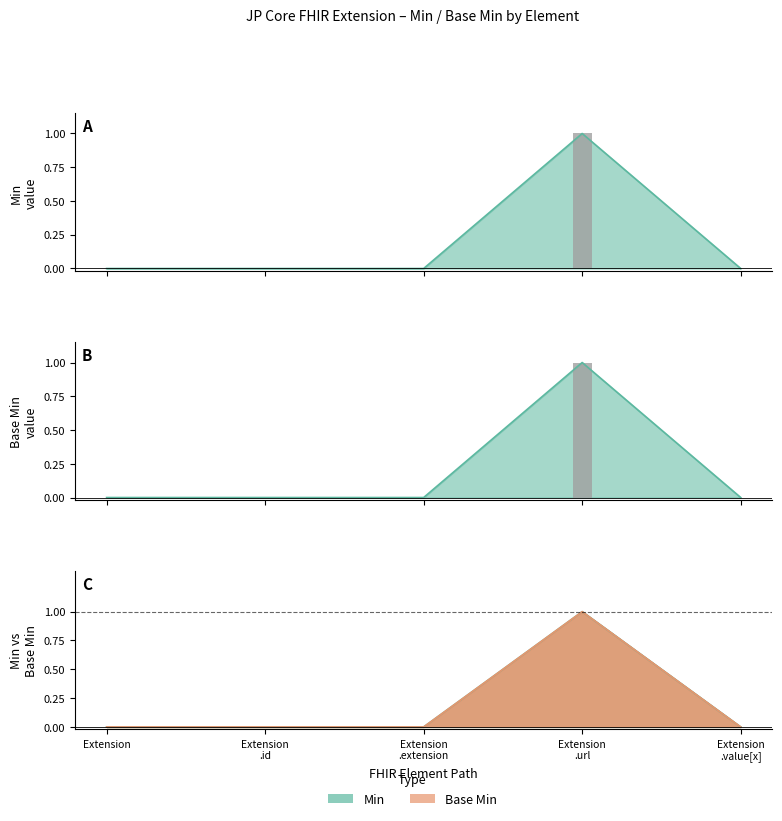

How many bars are there in each group?

2